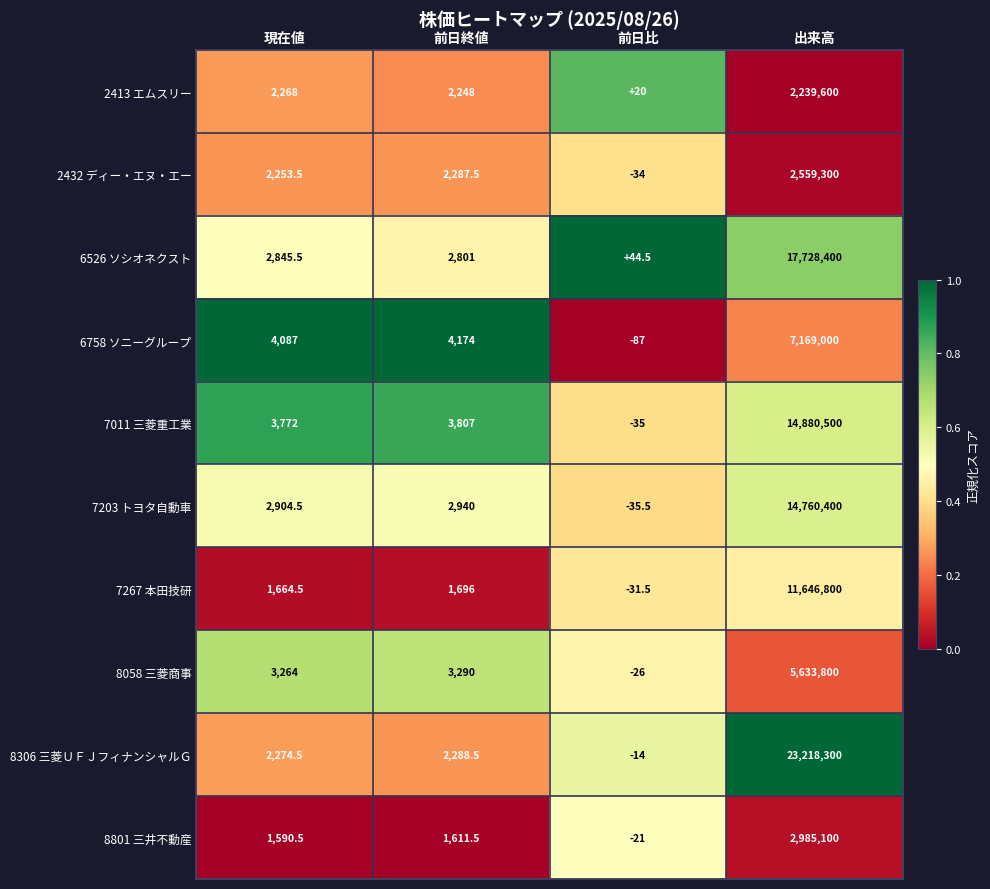

What is the greatest value displayed?

23218300.0